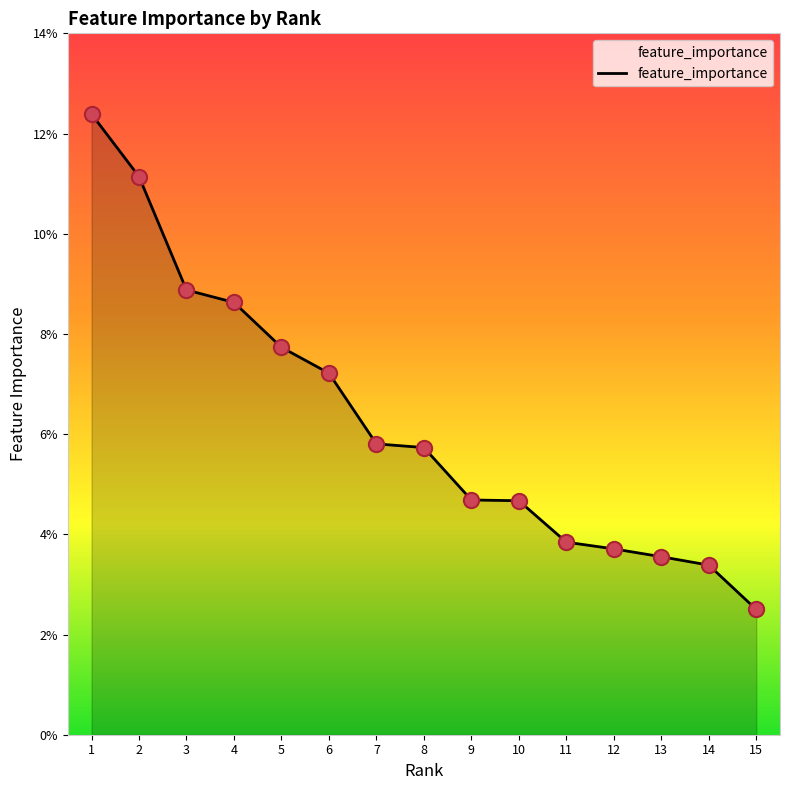

Which has a higher value, 13 or 1?

1